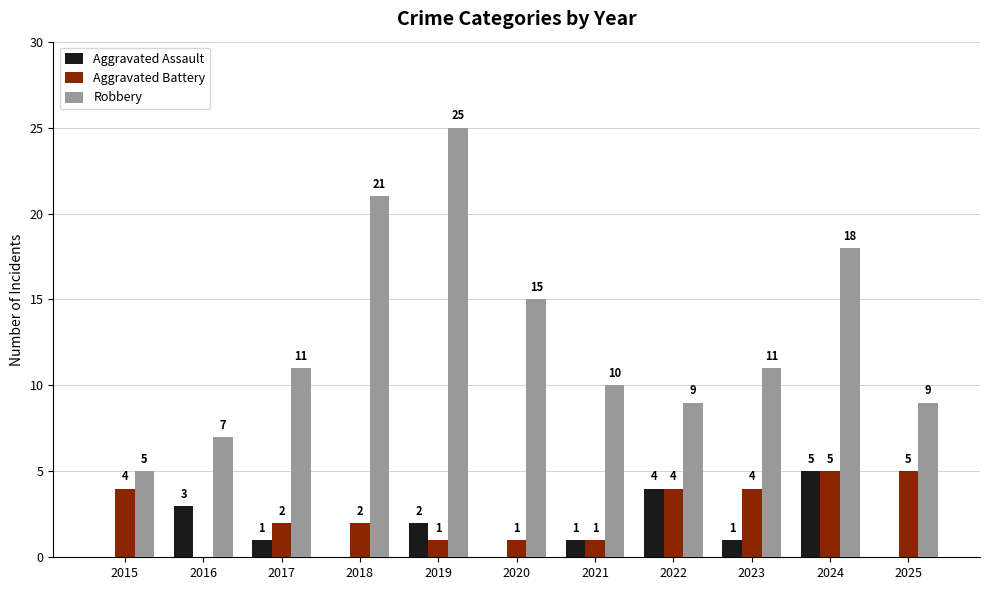

What is the total value across all series at 2015?

9